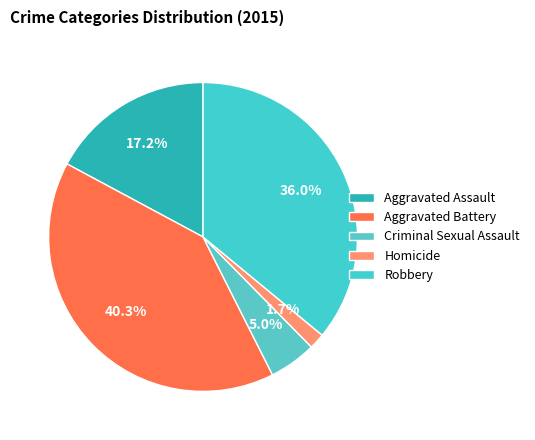

How many slices are in this pie chart?

5